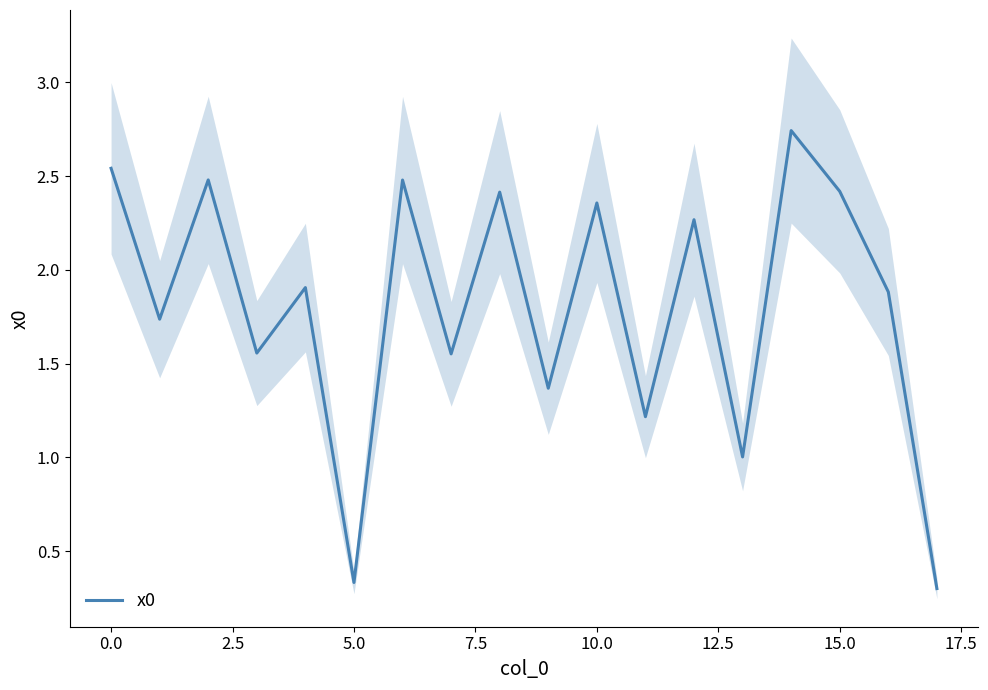

True or false: x0 has a value of 2.4 at 15.0.

True